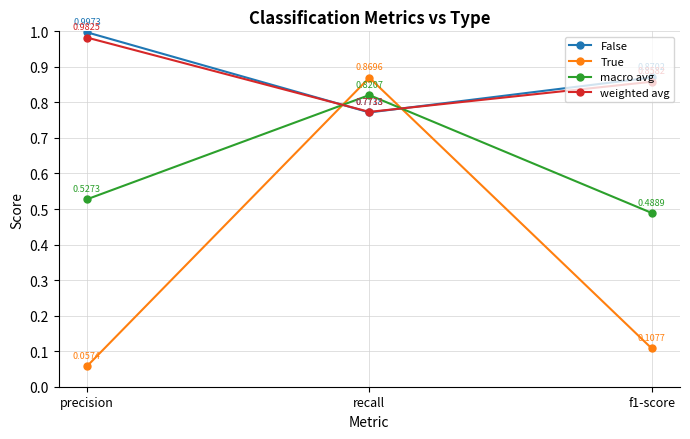

Does the chart display data point markers on the line(s)?

Yes